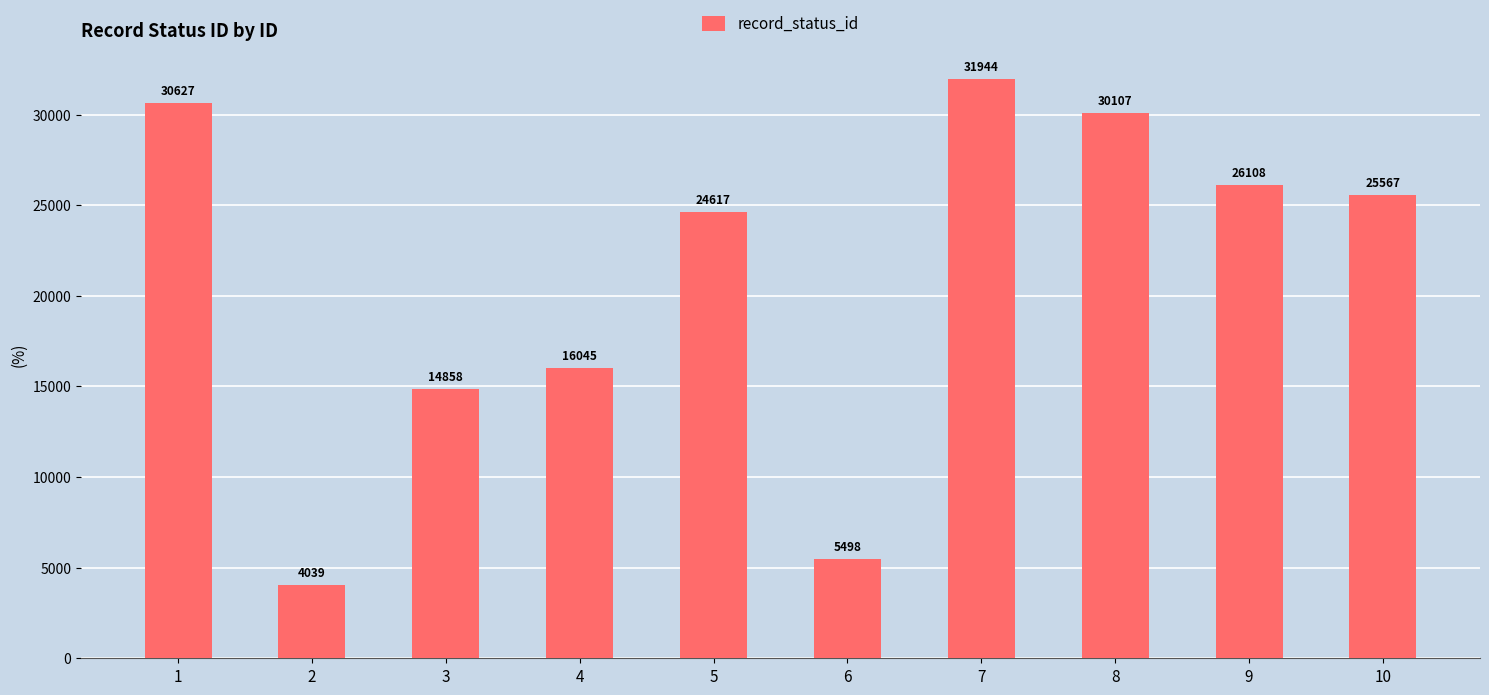

How many values are below 25567?

5